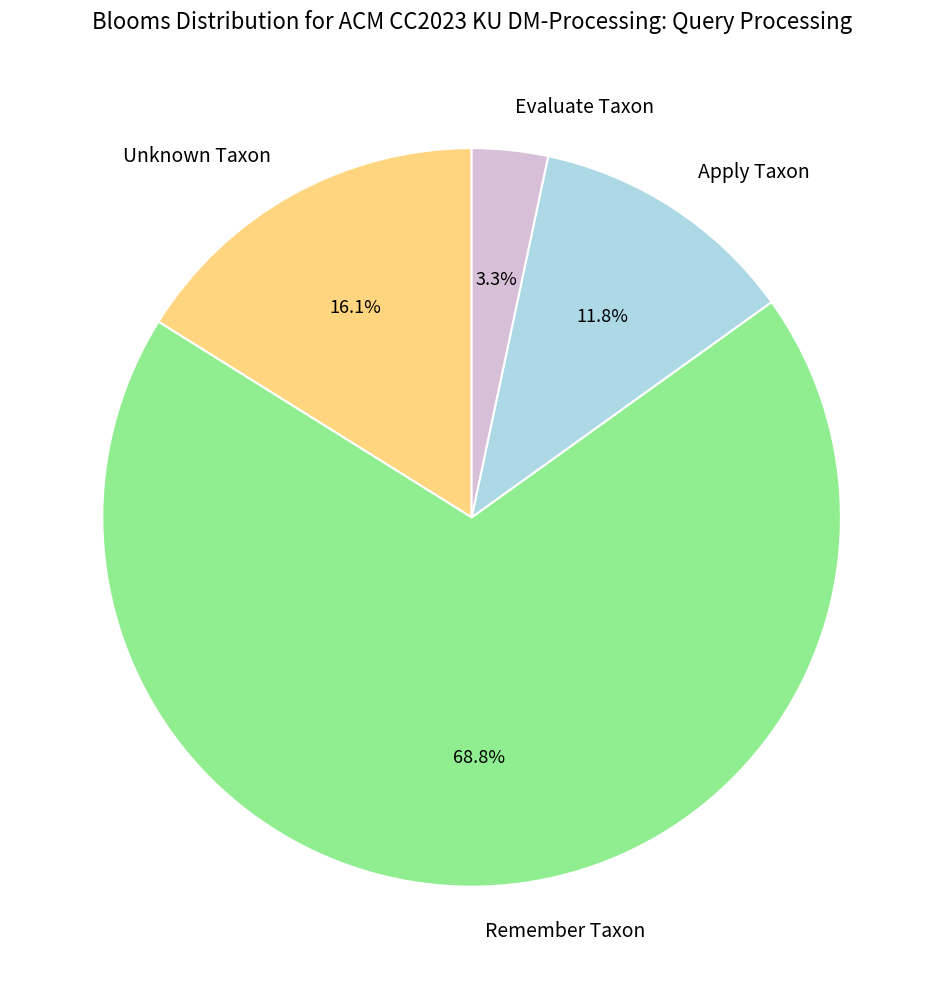

Is there any slice that represents more than half of the pie?

Yes